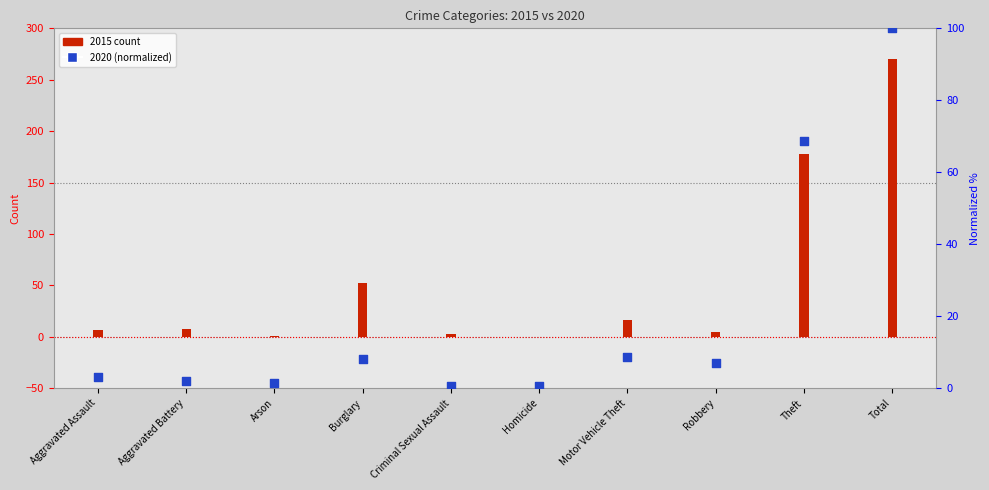

At which category is the sum across all series the highest?

Total